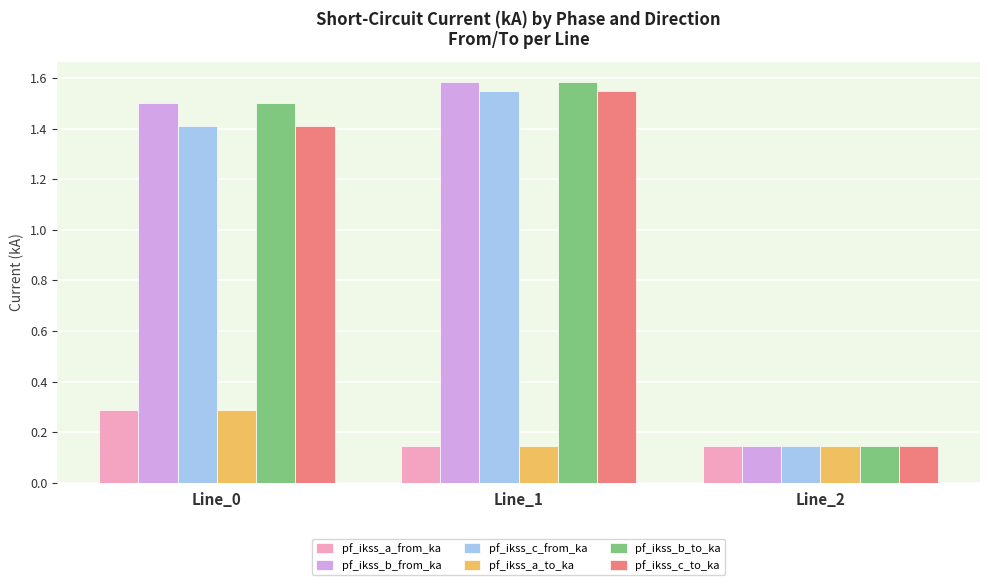

How many bars are there in total?

18